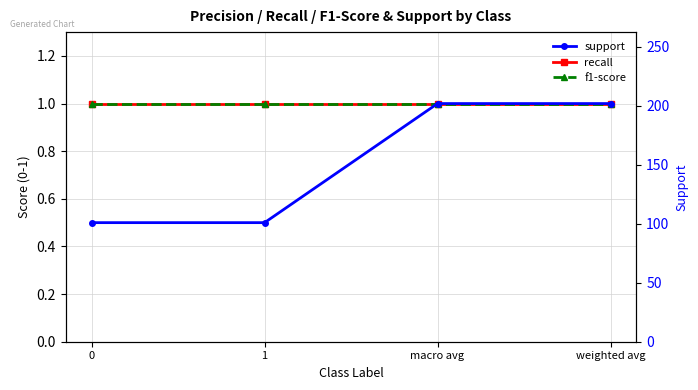

Which category has the highest value across all series?

macro avg